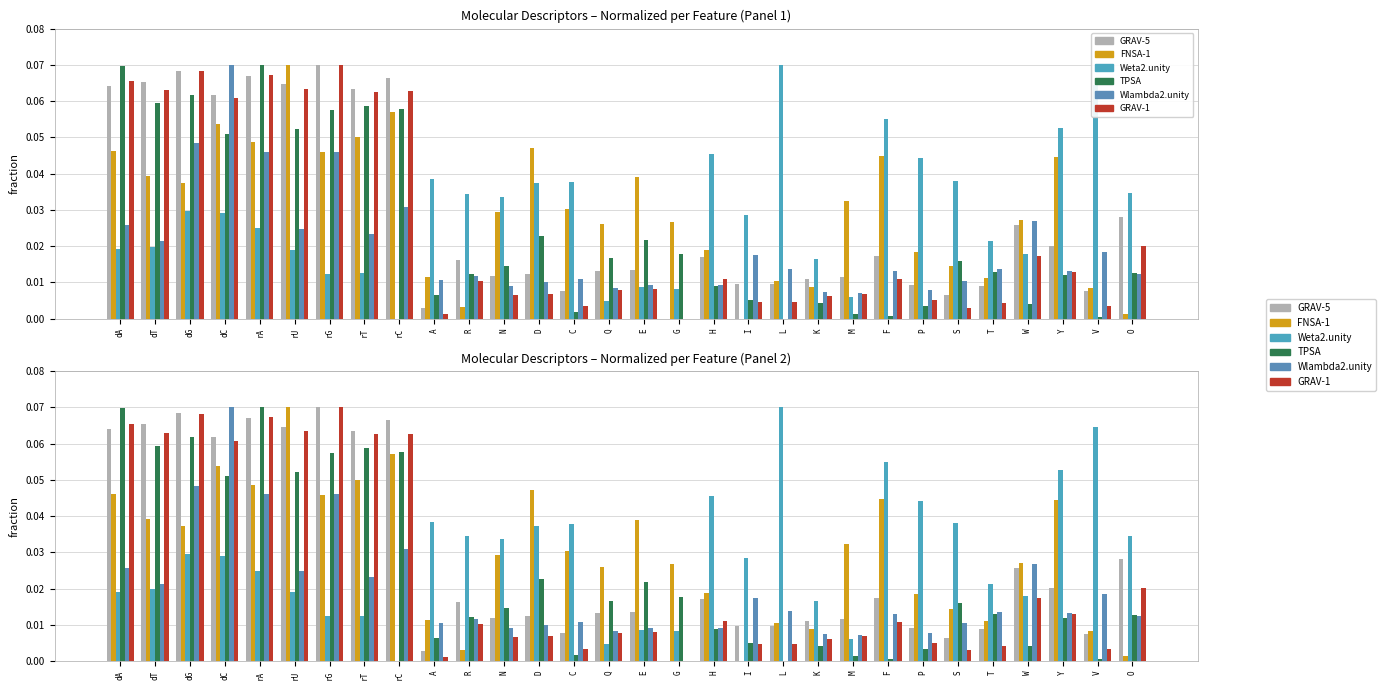

What is the label of the 30th bar from the right?

dA